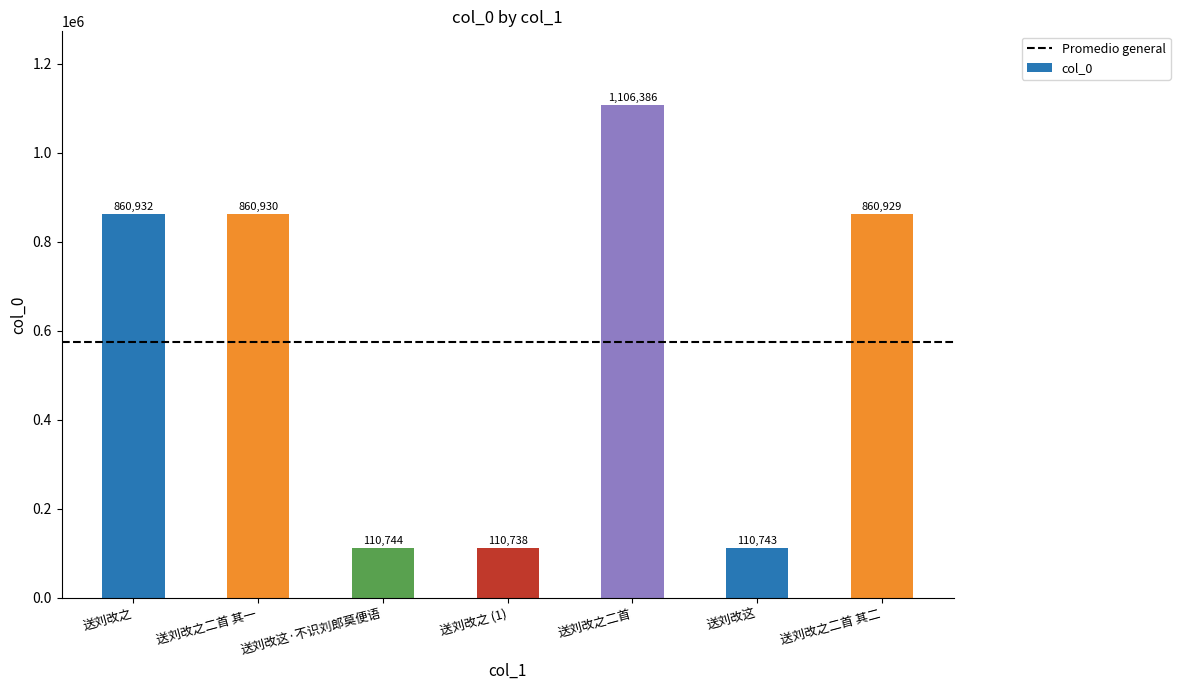

What is the label of the 6th bar from the left?

送刘改这